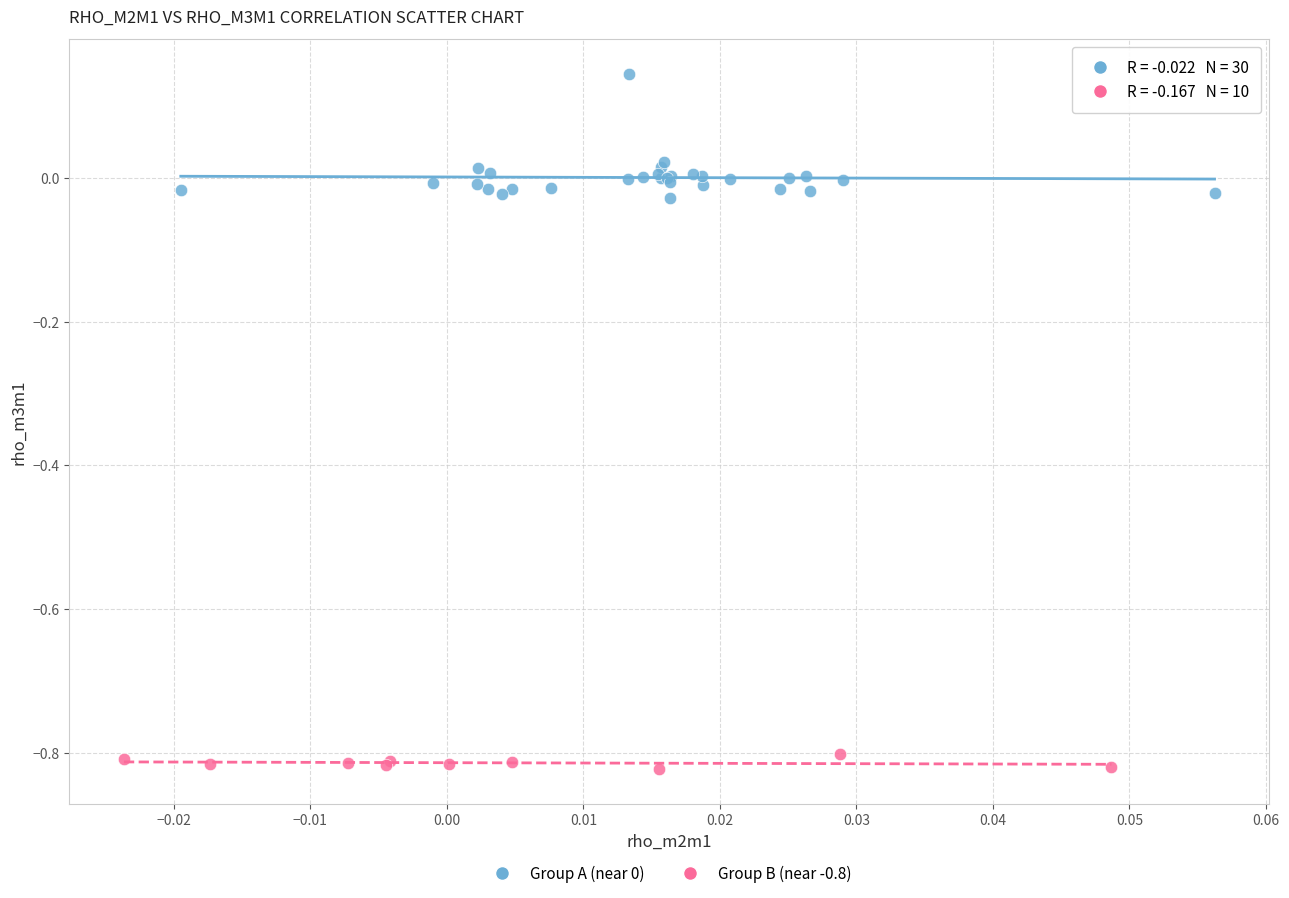

Which series contains the lowest Y value?

Group B (near -0.8)